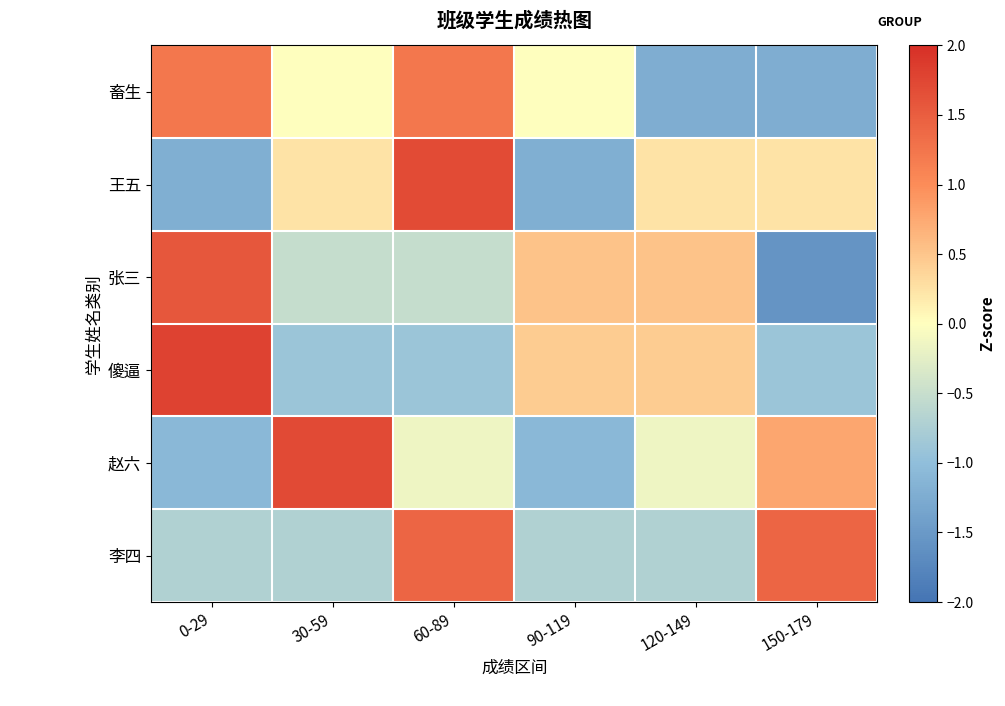

What is the smallest value displayed?

-1.6